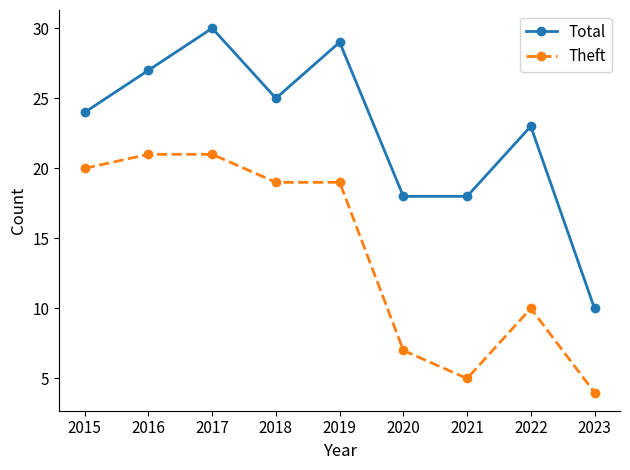

True or false: Theft and Total cross at least once.

False